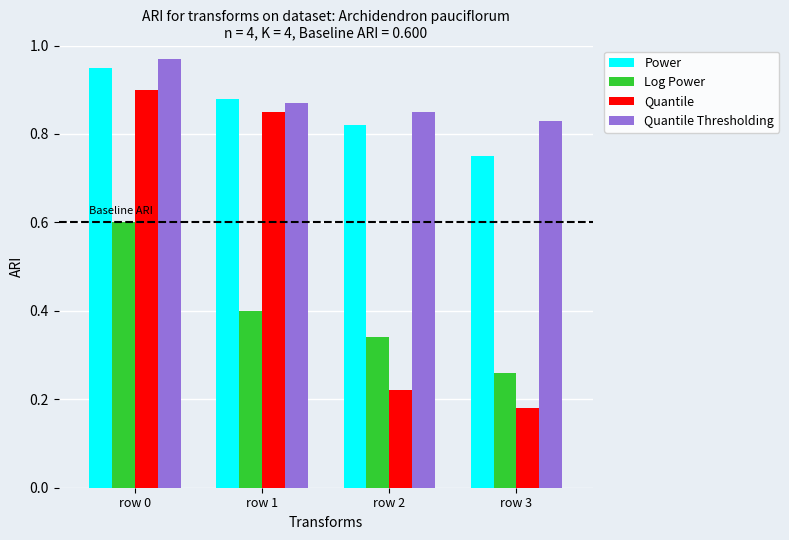

Is the value of Power at row 2 greater than the value of Quantile at row 0?

No